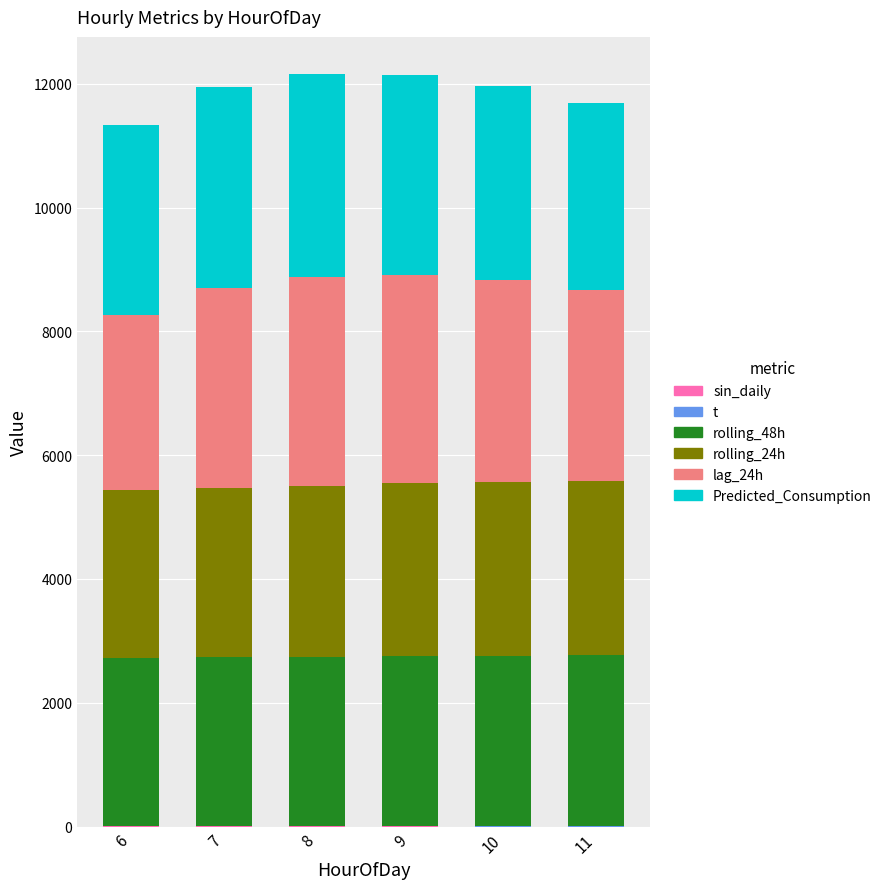

Where does the rolling_48h series first go above 2747?

9